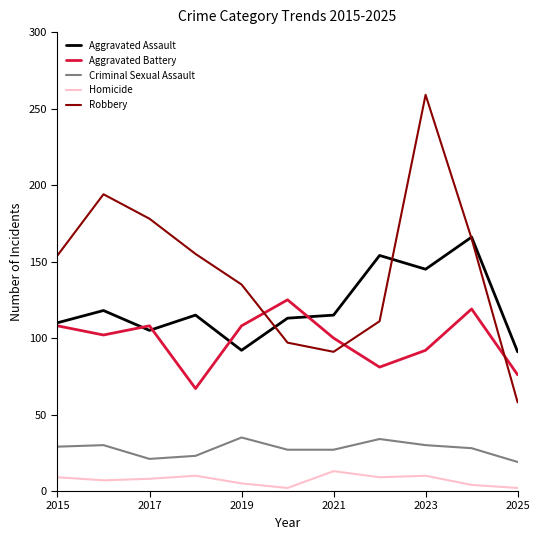

Which series has the largest total across all categories?

Robbery